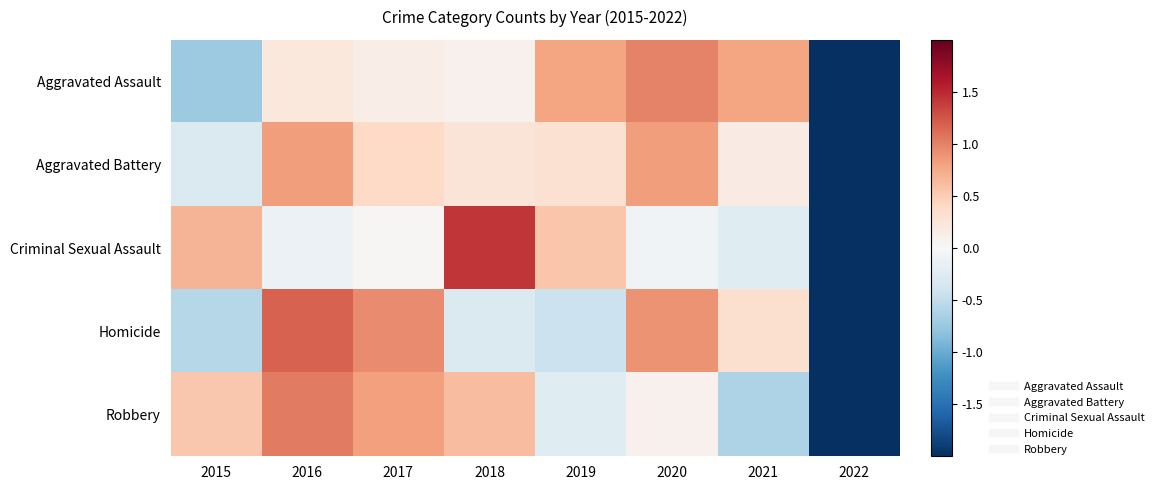

Which has a higher value, 2016 or 2015?

2016